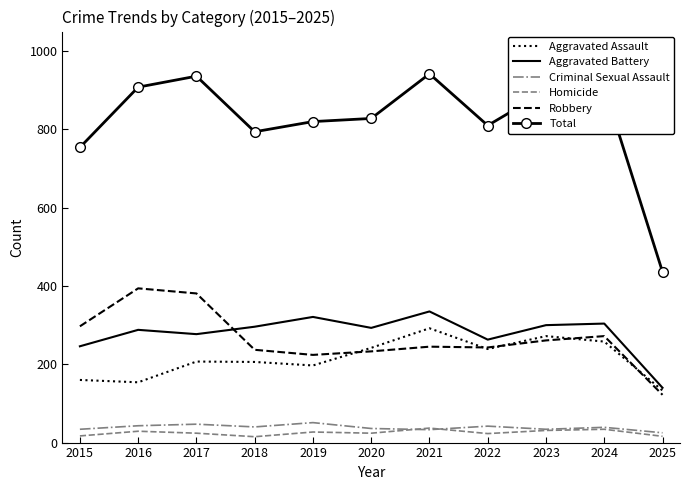

What is the smallest value displayed?

15